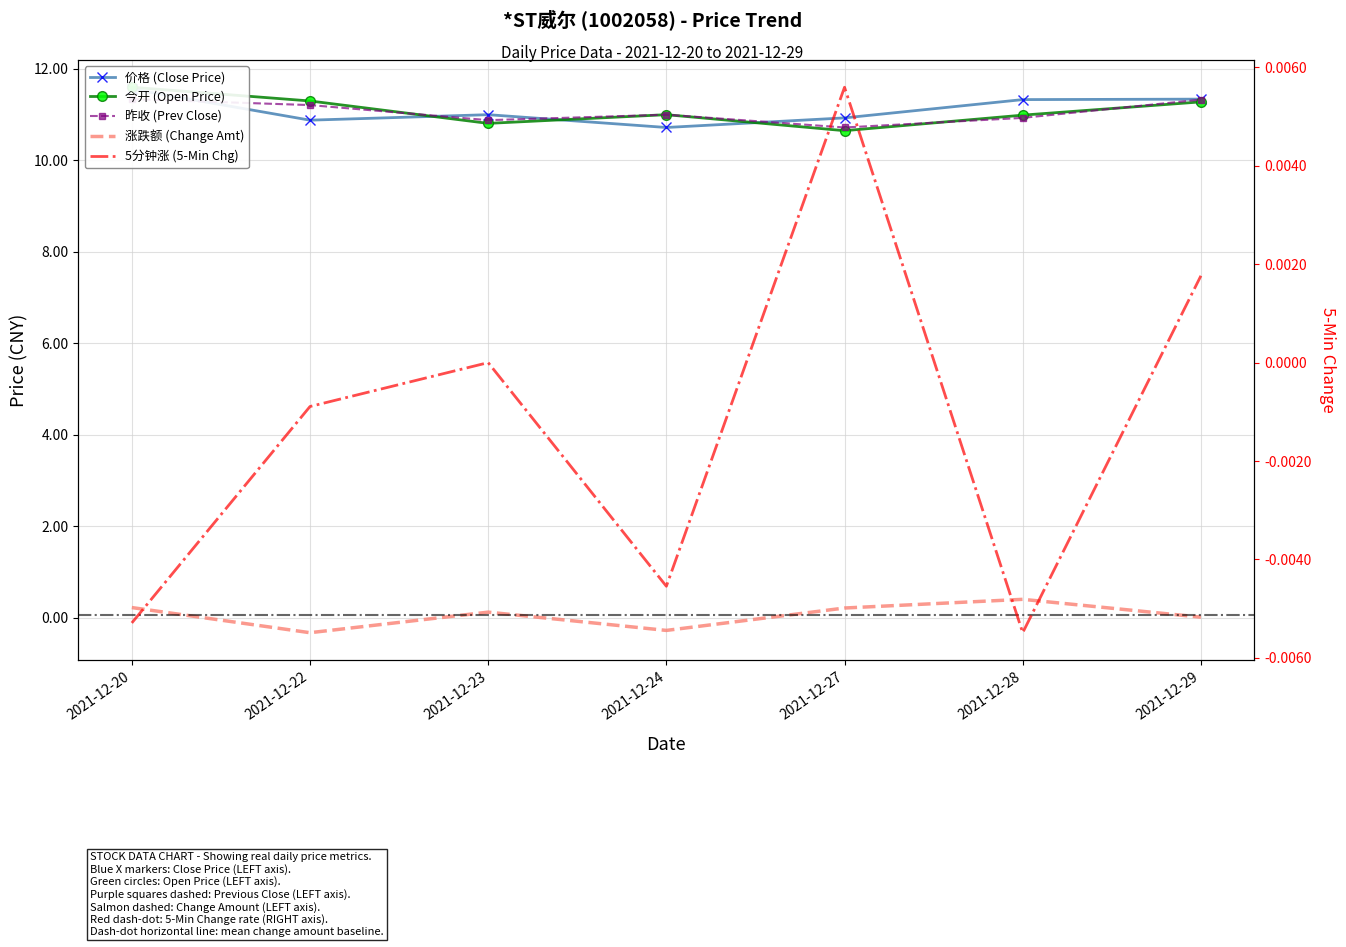

What is the total value across all series at 2021-12-23?

32.8